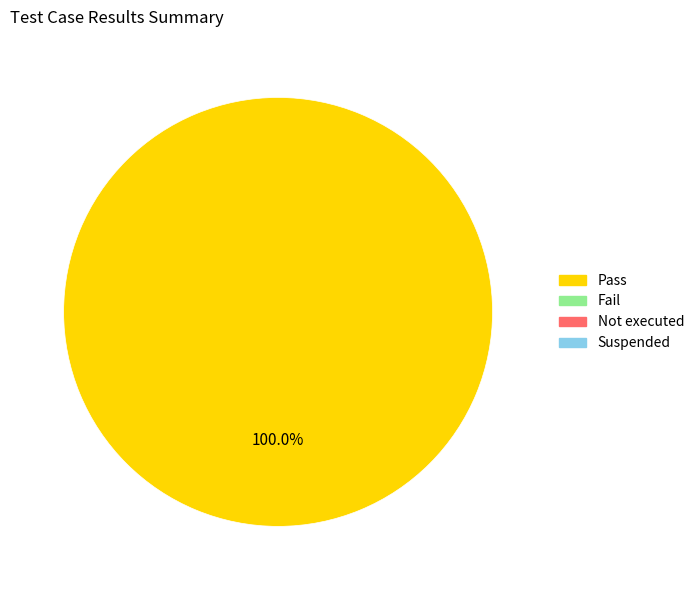

Is there a majority slice in this chart?

Yes